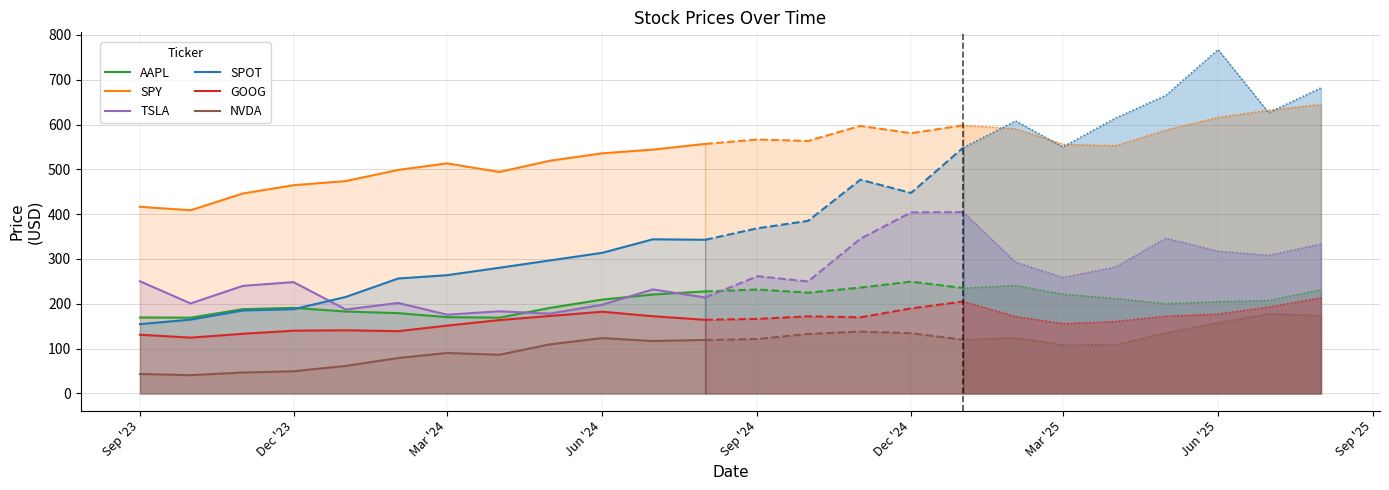

The value of NVDA at Mar '24 is 90.3. True or false?

True